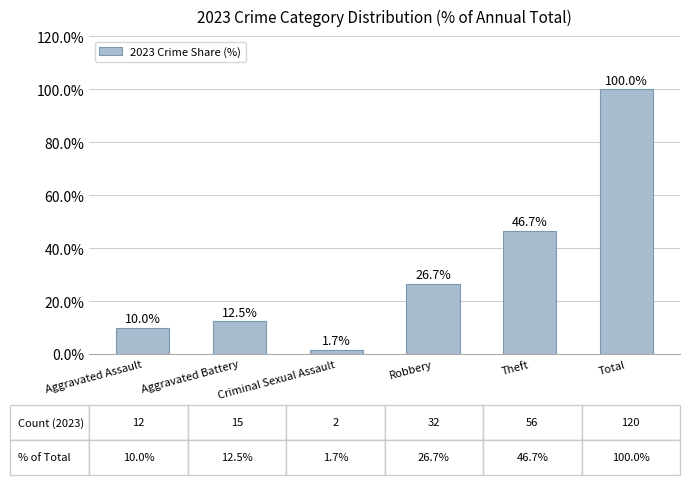

What is the average value?

32.9